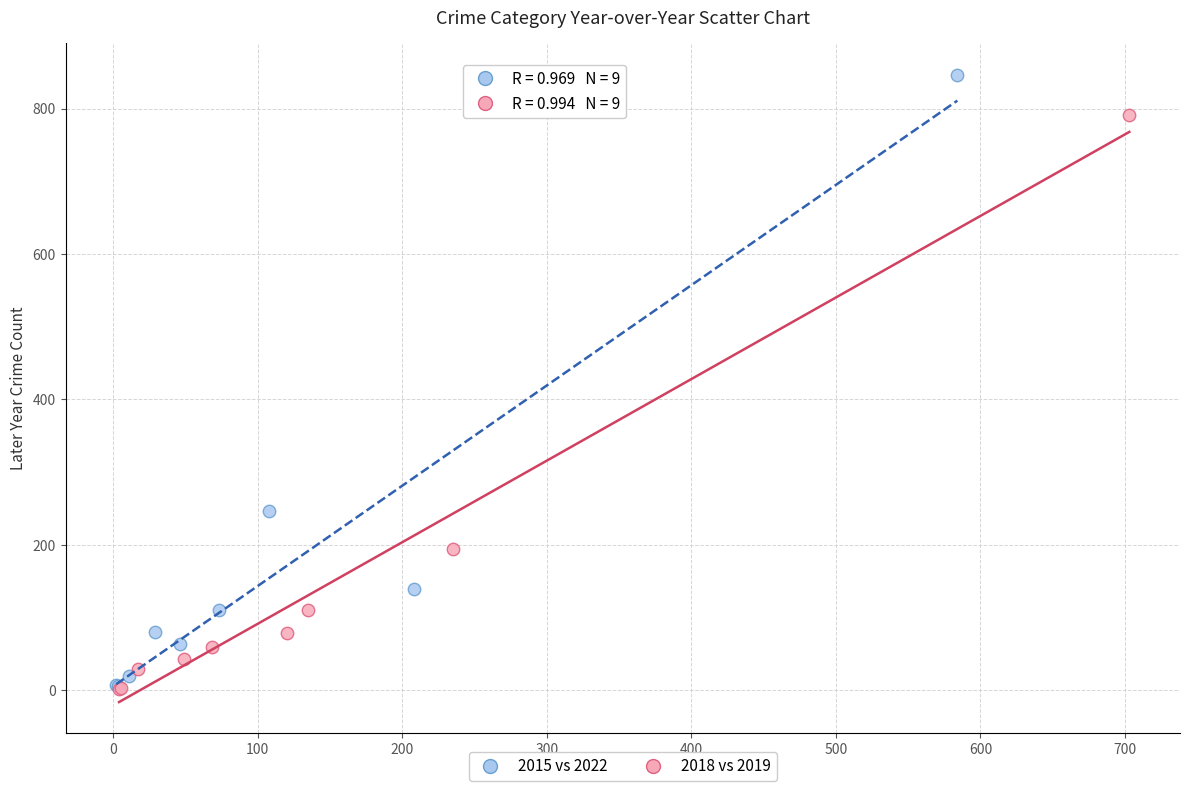

Which series has the widest spread of Y values?

2015 vs 2022